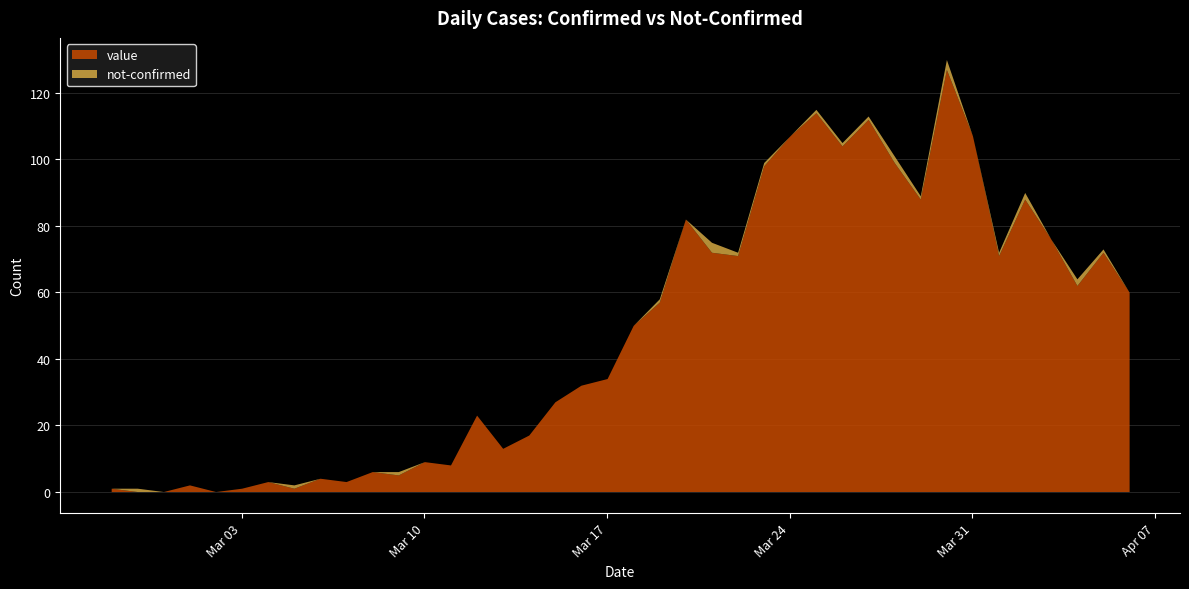

At which label does value first exceed 50?

2020-03-19